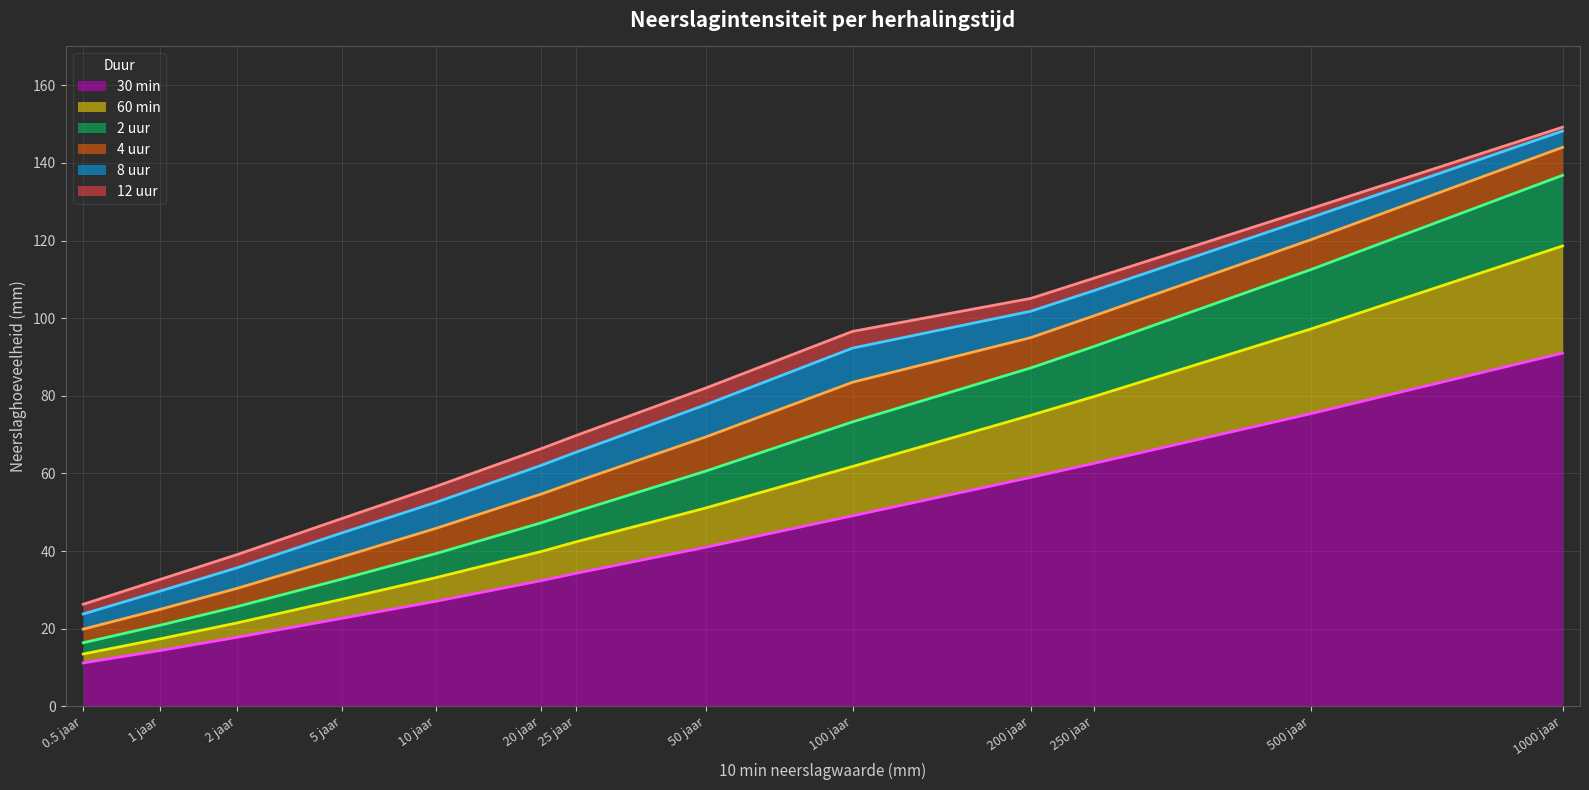

What is the minimum value shown in the chart?

11.2